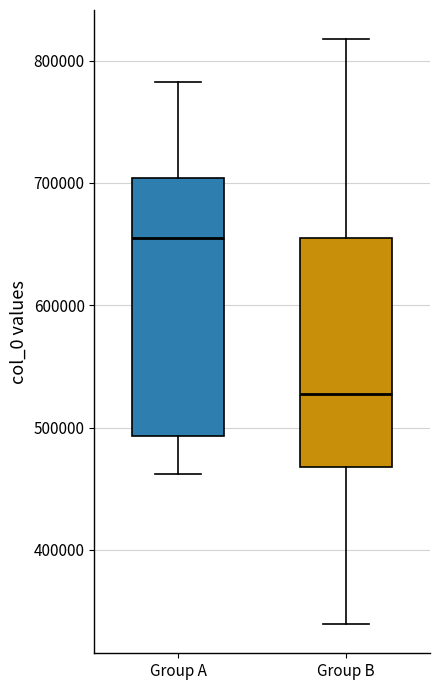

Comparing the boxes themselves (not the whiskers), which one is the tallest?

Group A